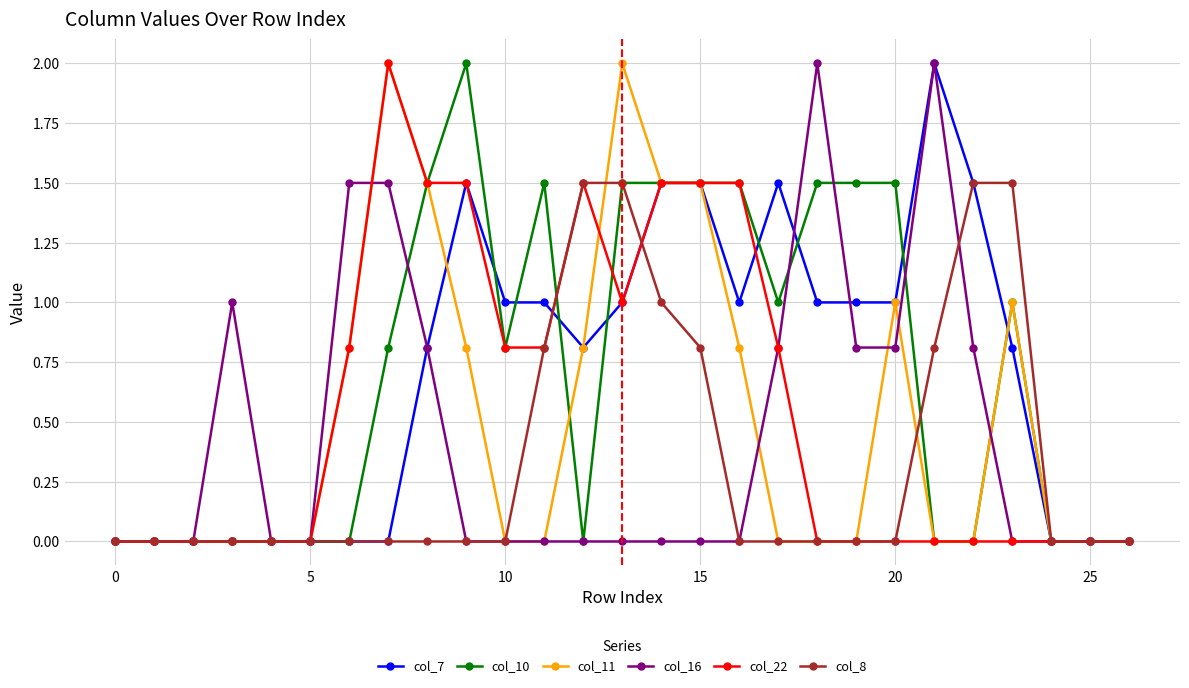

True or false: col_11 has more than 2 points higher than both neighbors.

True